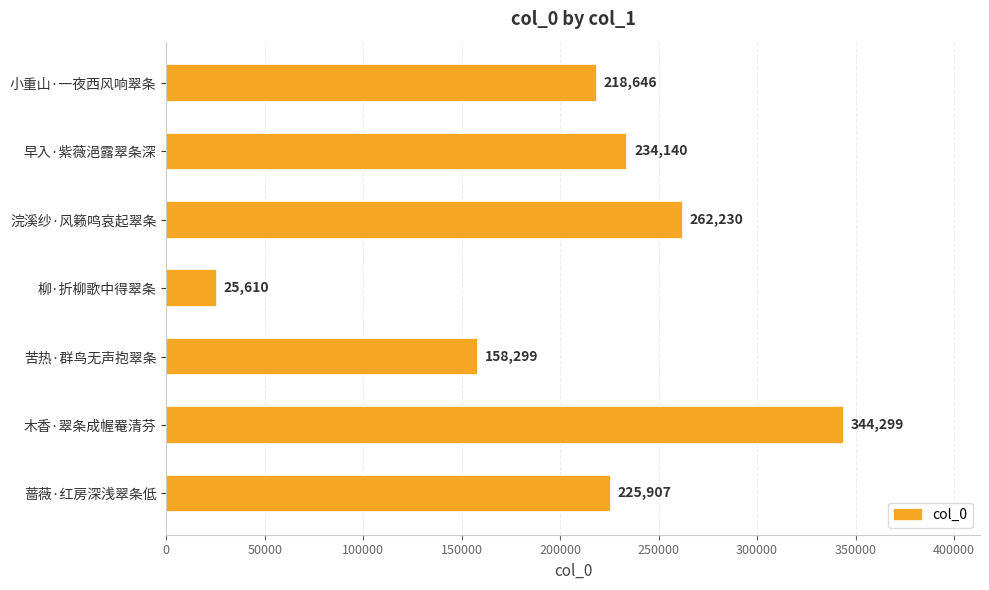

The value at 苦热·群鸟无声抱翠条 is 158299. True or false?

True